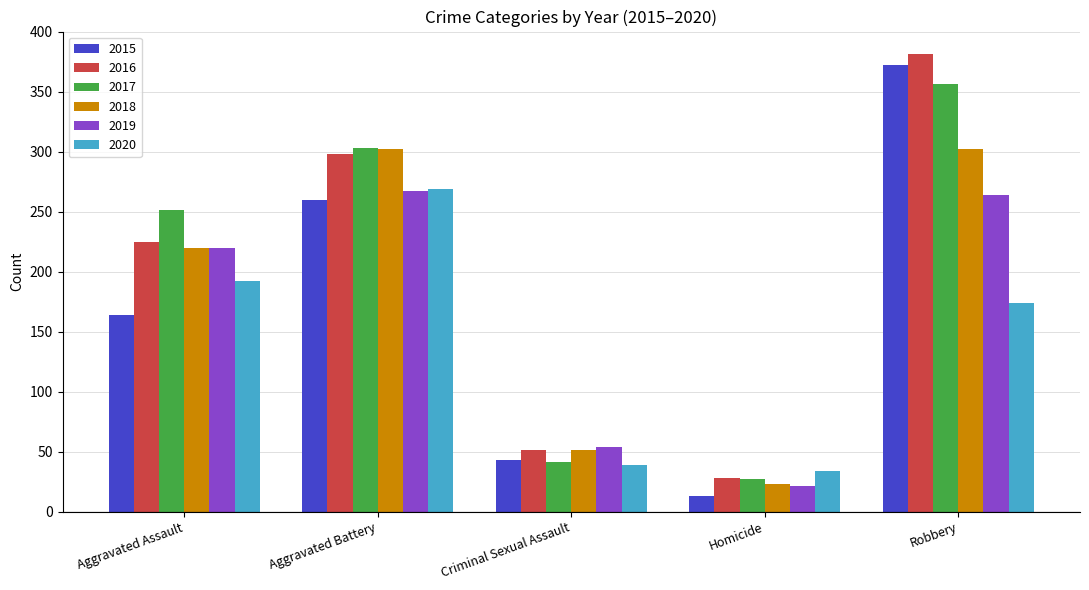

Is it true that 2016 equals 51 at Criminal Sexual Assault?

True